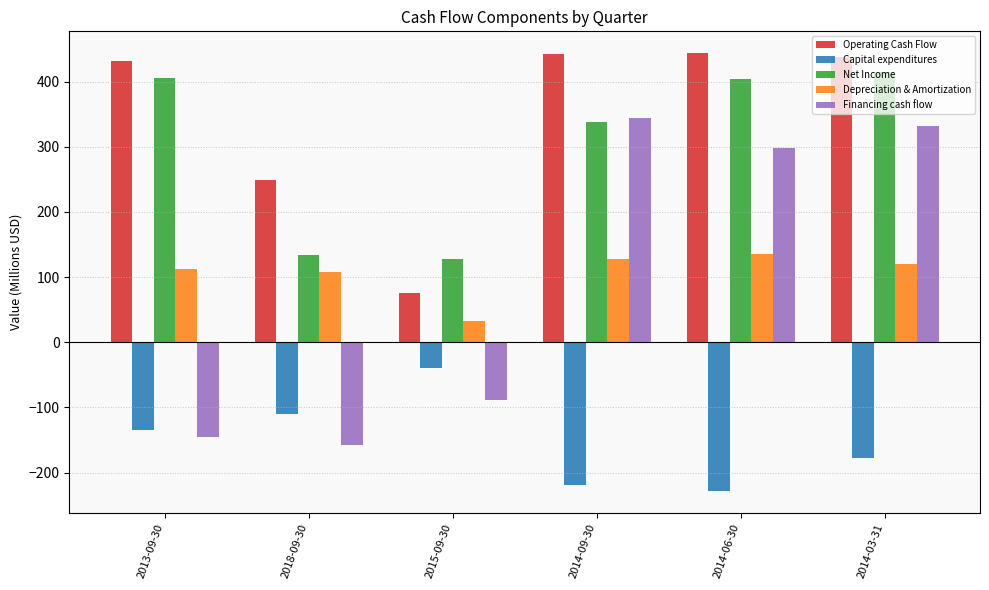

The Capital expenditures series shows -219.7 at 2013-09-30. True or false?

False